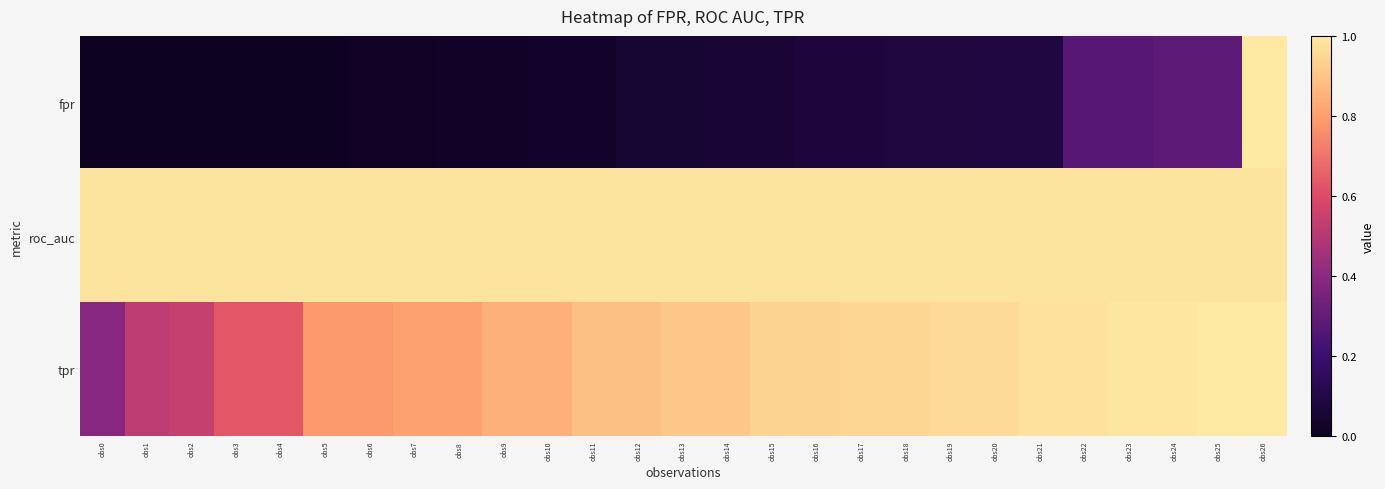

Which series changed the most between obs3 and obs8?

tpr